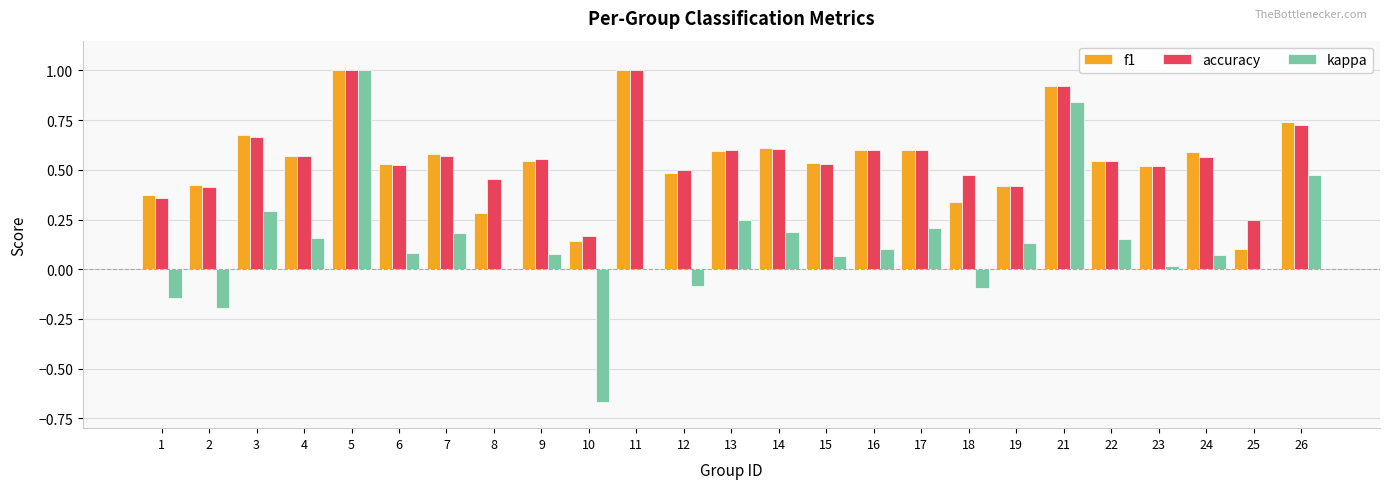

At which category is the sum across all series the highest?

5